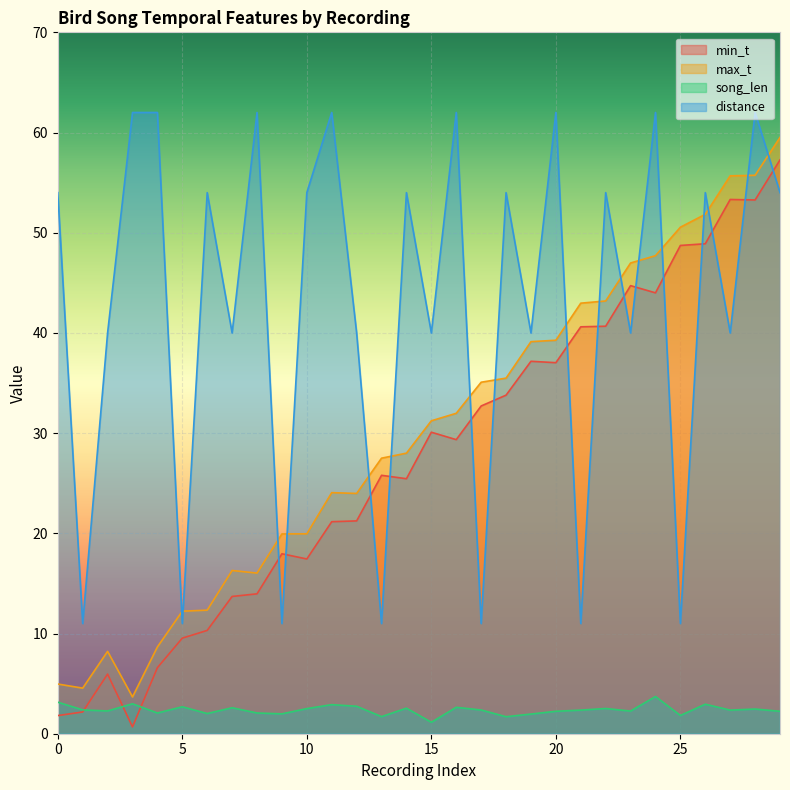

True or false: song_len has a value of 2.2 at 29.

True